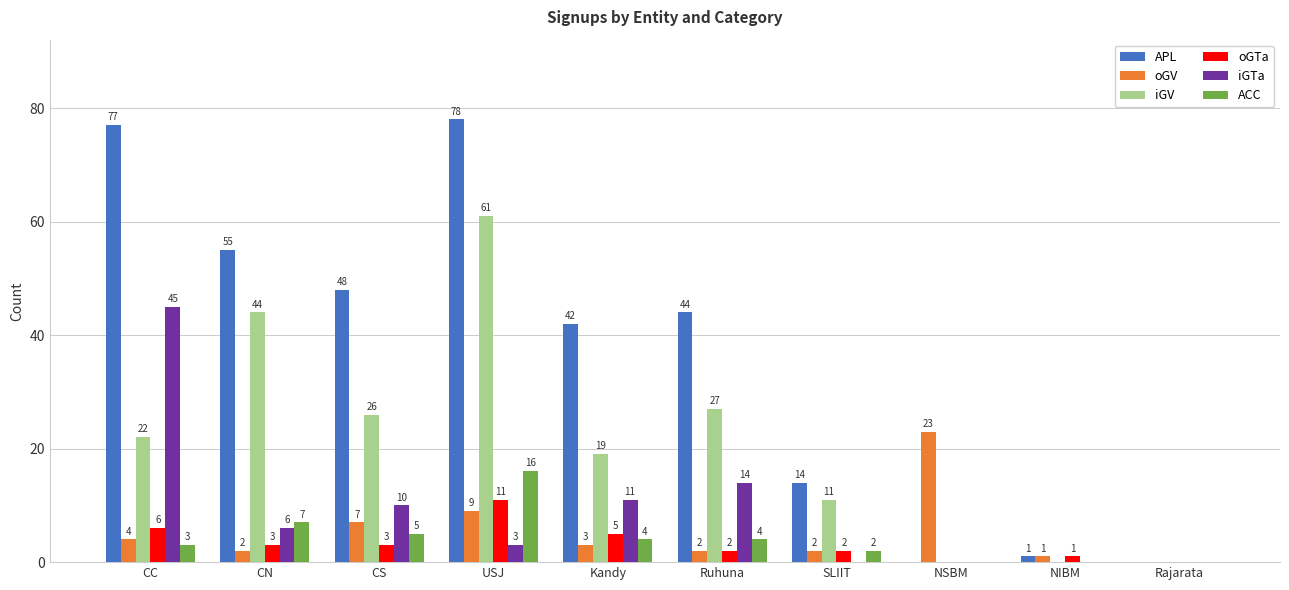

Is it true that ACC equals 2 at SLIIT?

True